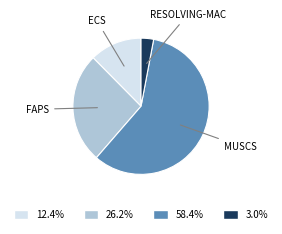

How many slices are in this pie chart?

4